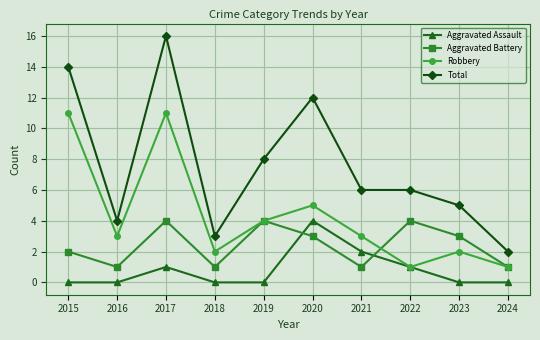

What are all the series names shown in the legend?

Aggravated Assault, Aggravated Battery, Robbery, Total